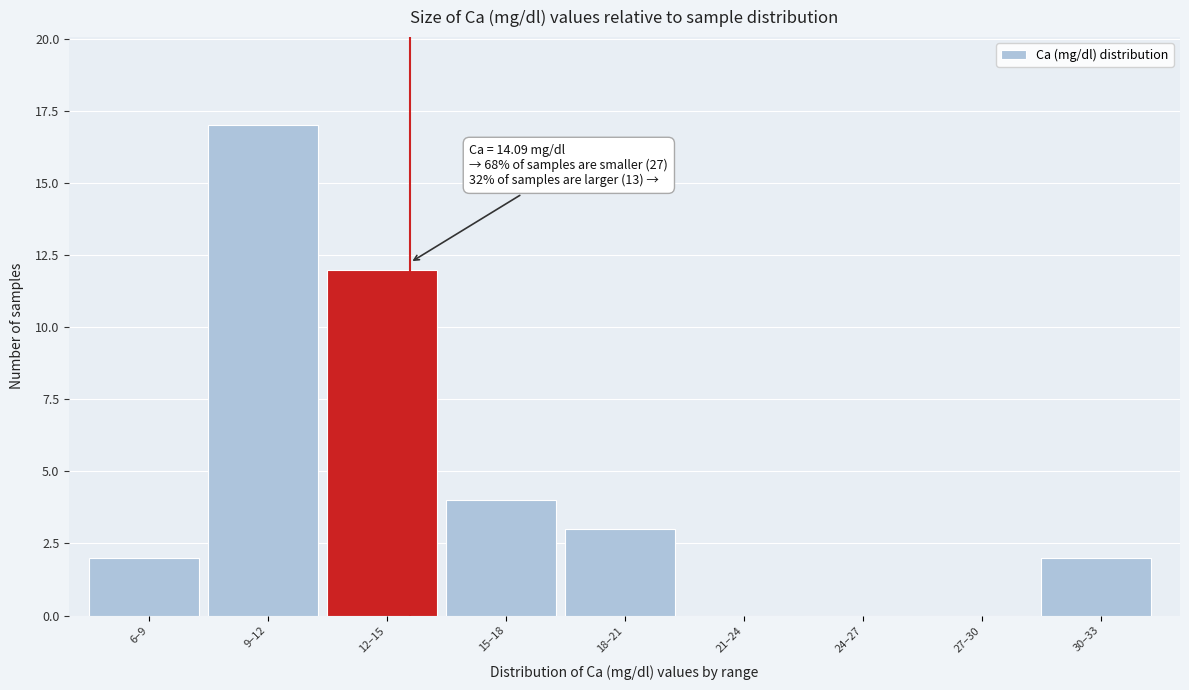

Reading left to right, what are all the values shown in this chart?

6–9=2	9–12=17	12–15=12	15–18=4	18–21=3	21–24=0	24–27=0	27–30=0	30–33=2